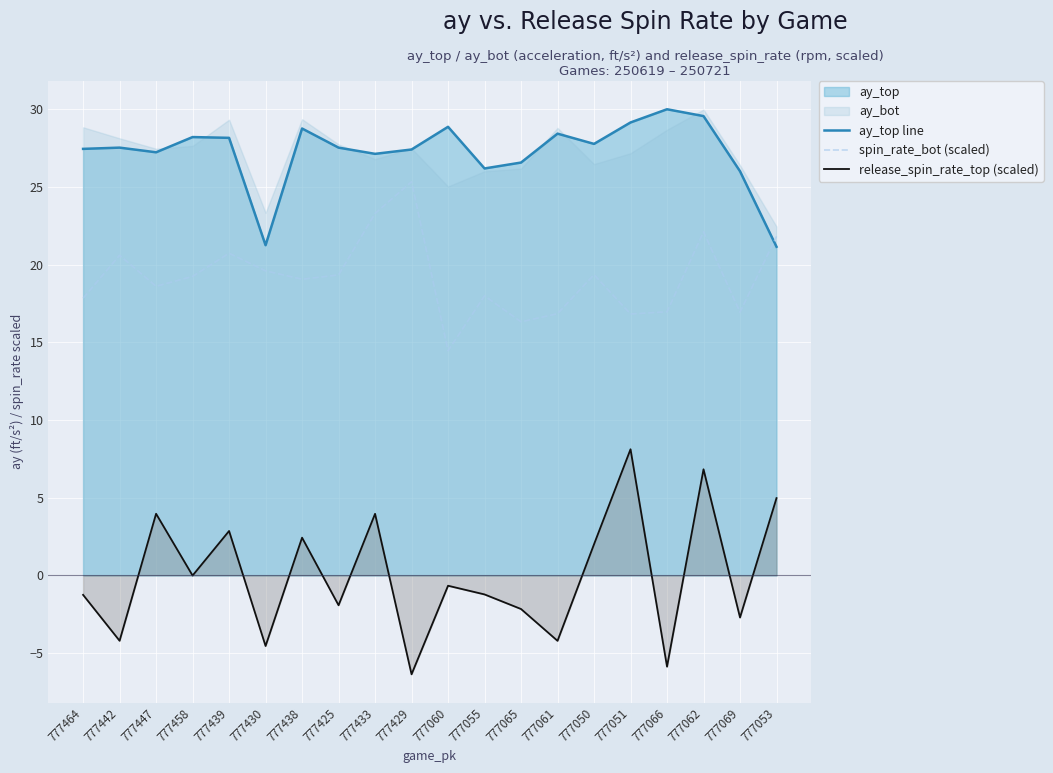

What is the value of the ay_top line point at the 9th from the left?

27.1